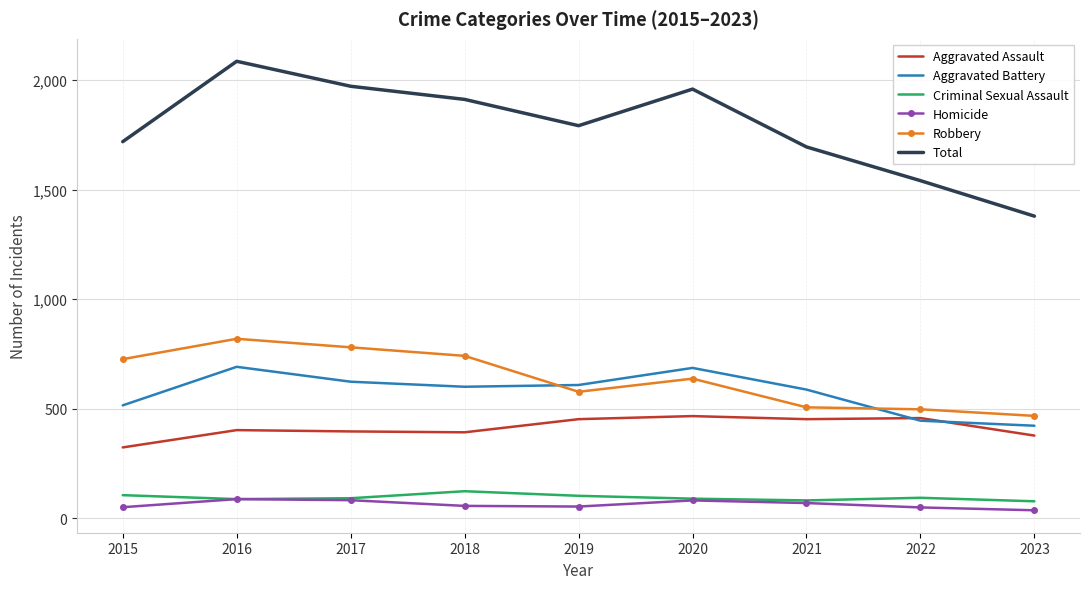

Between 2016 and 2022, which series saw the biggest shift?

Total